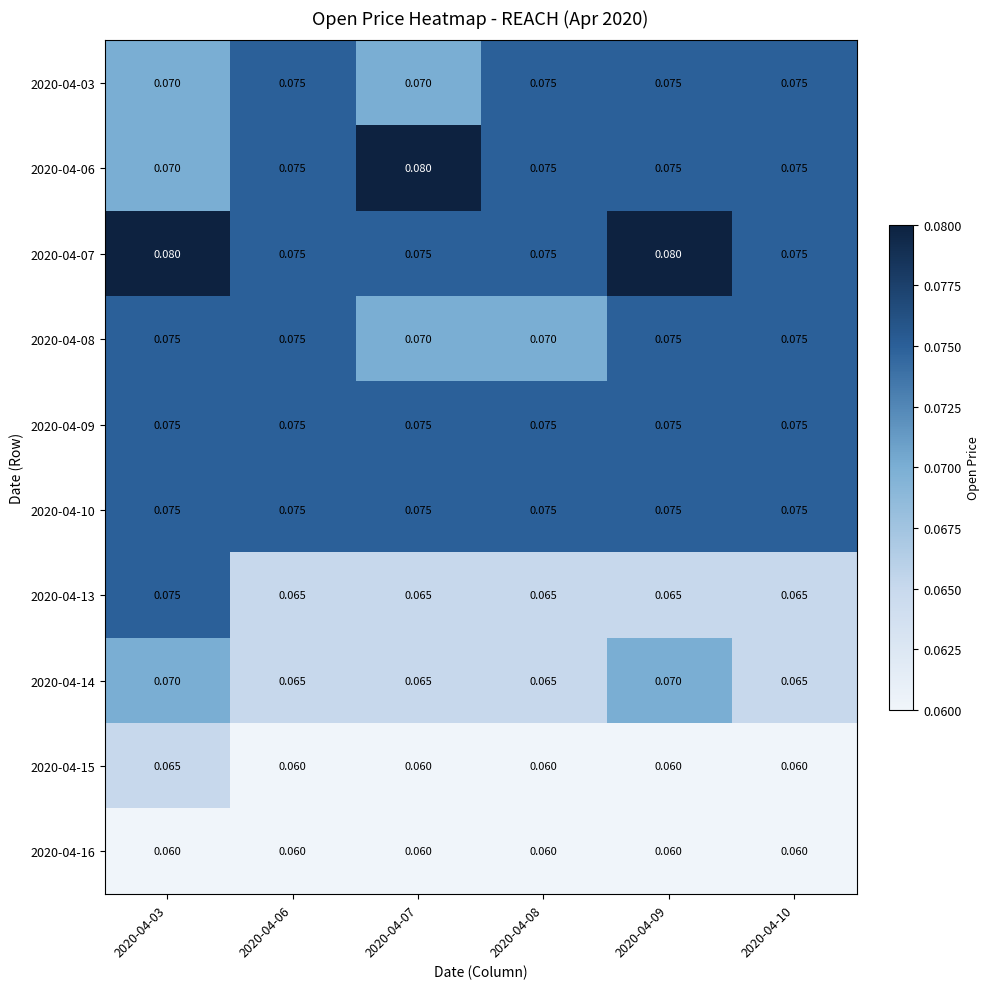

Is the value of 2020-04-07 at 2020-04-09 greater than the value of 2020-04-13 at 2020-04-06?

Yes